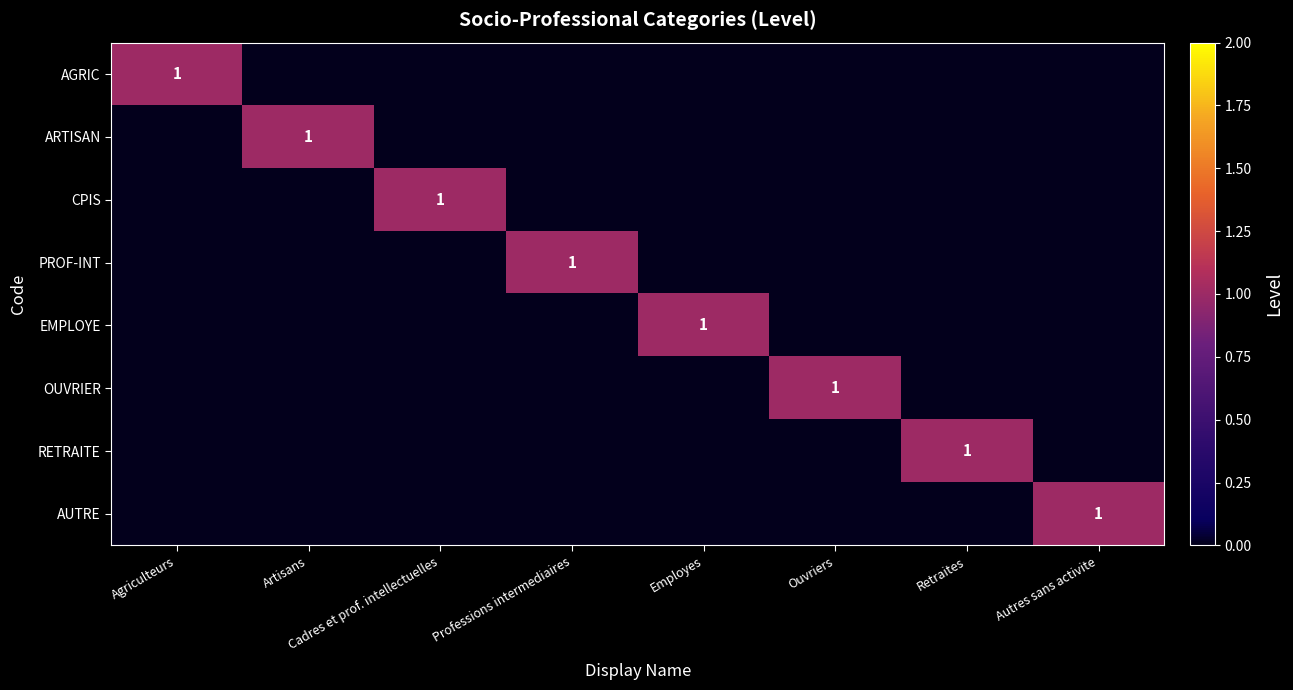

The value of AGRIC at Agriculteurs is 0. True or false?

False